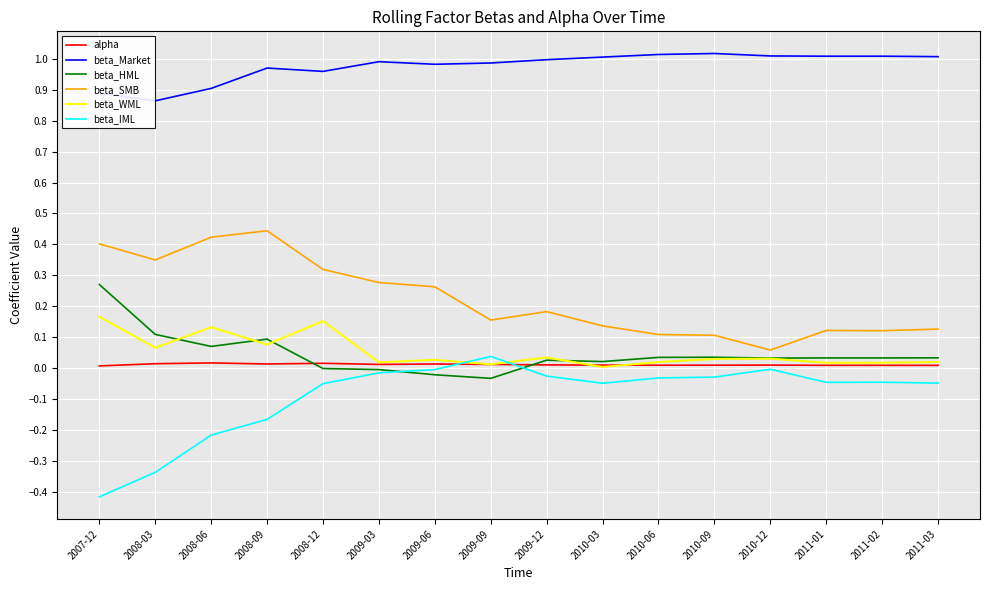

What are all the series names shown in the legend?

alpha, beta_Market, beta_HML, beta_SMB, beta_WML, beta_IML